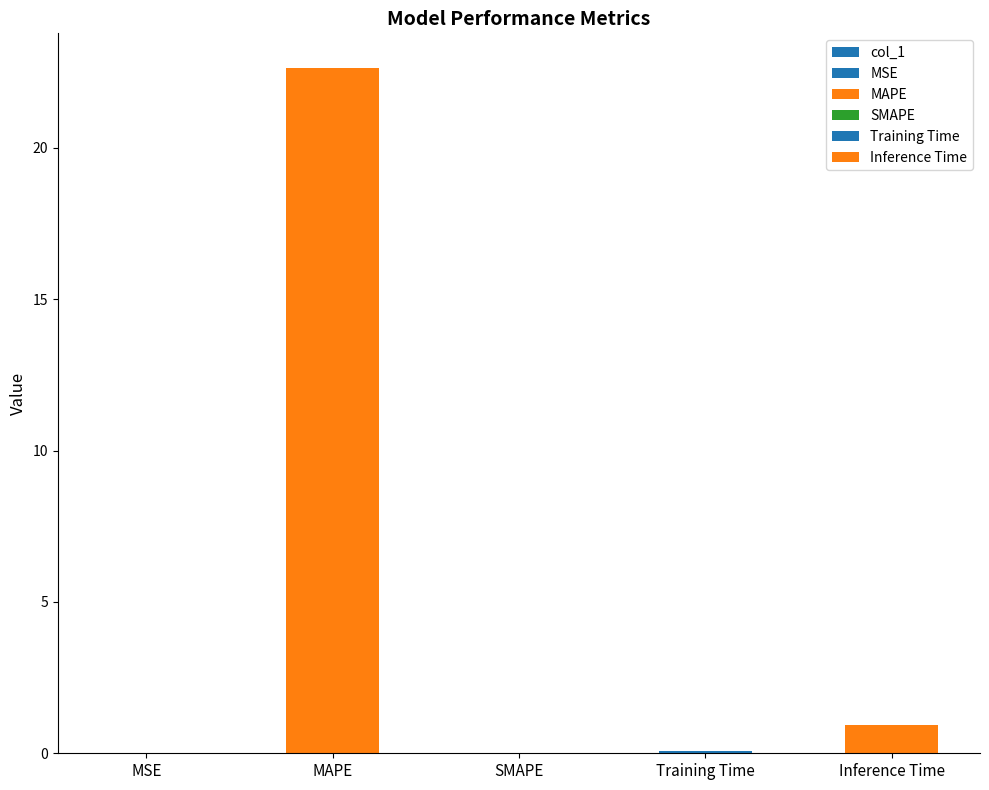

What is the change in value from MSE to Inference Time?

+0.9